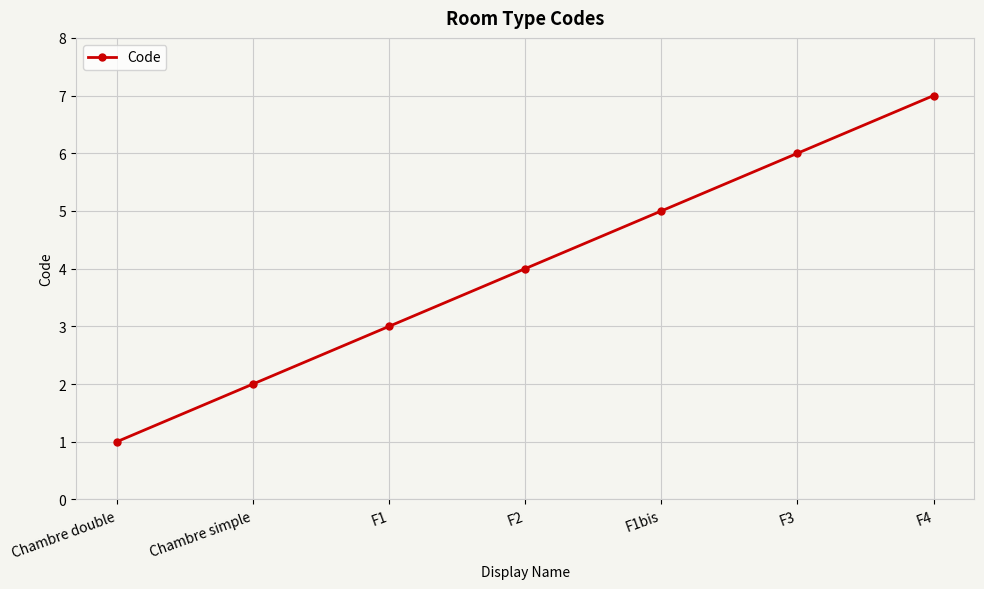

What is the sum of all values?

28